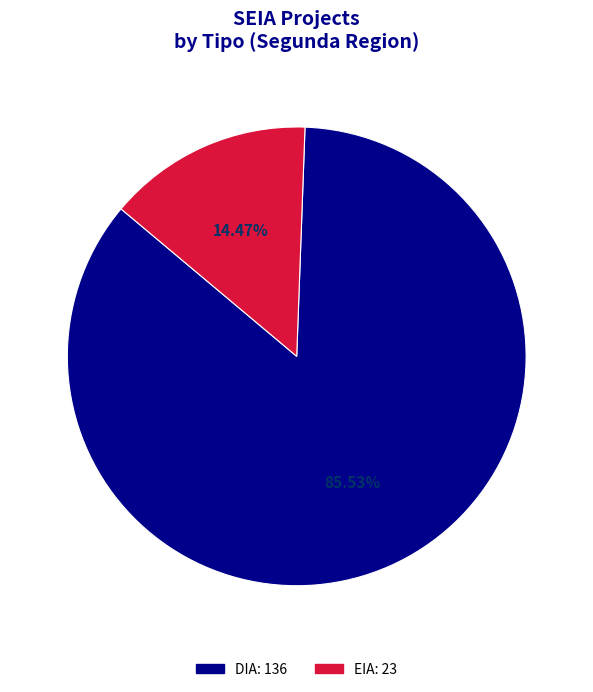

Which slice is the smallest?

EIA